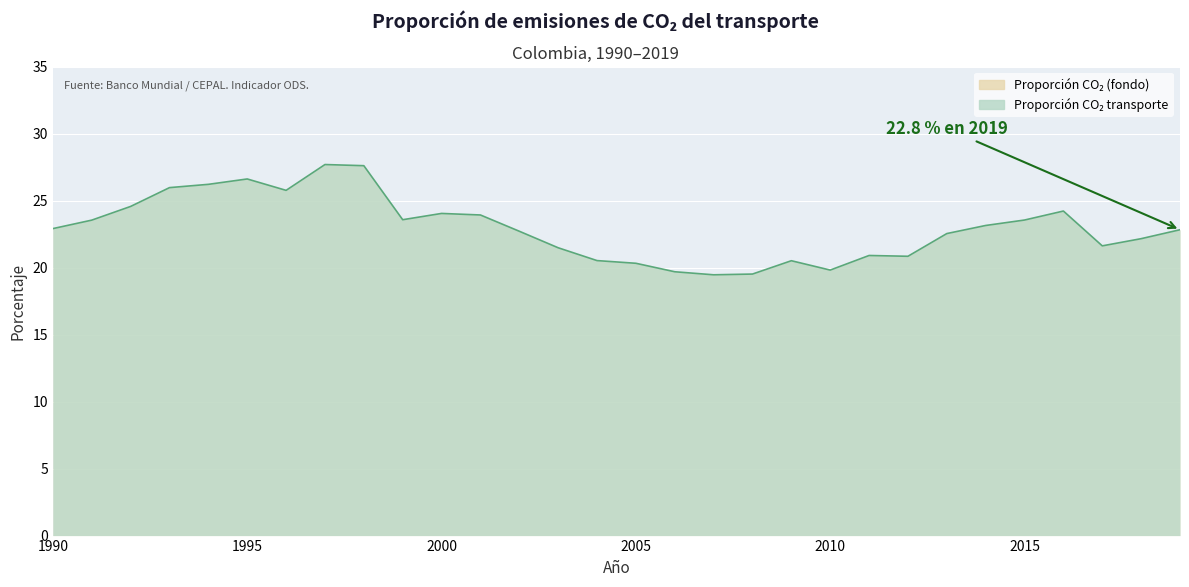

What is the maximum value shown in the chart?

27.7